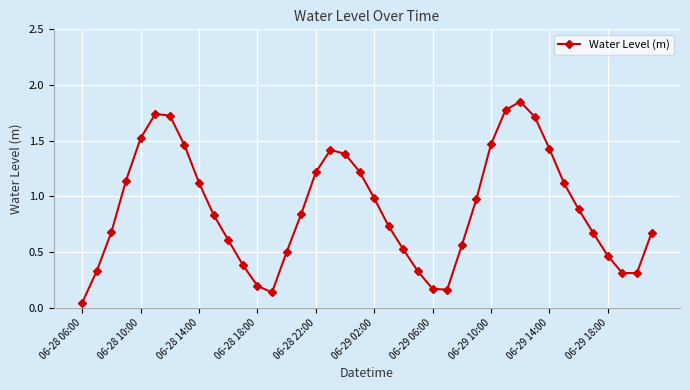

How many points are higher than both their immediate neighbors (excluding endpoints)?

3